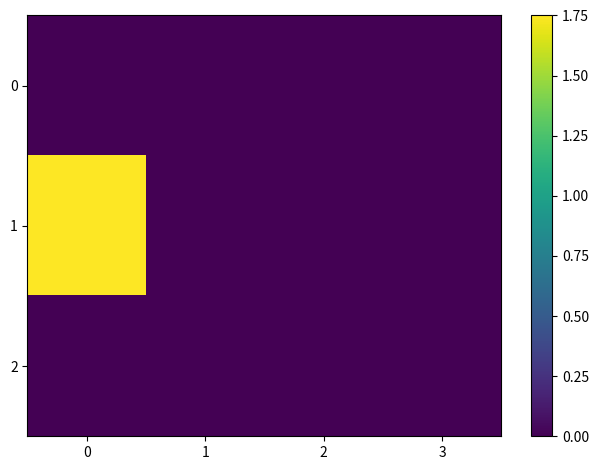

Which series changed the most between 1 and 2?

1